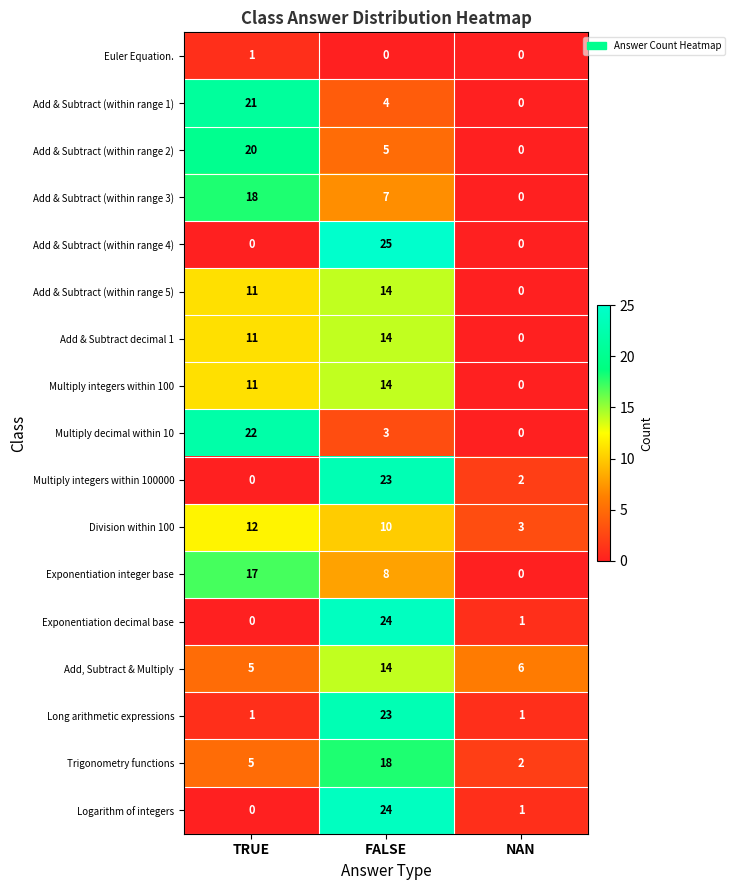

What is the difference between the maximum and minimum values in the Trigonometry functions series?

16